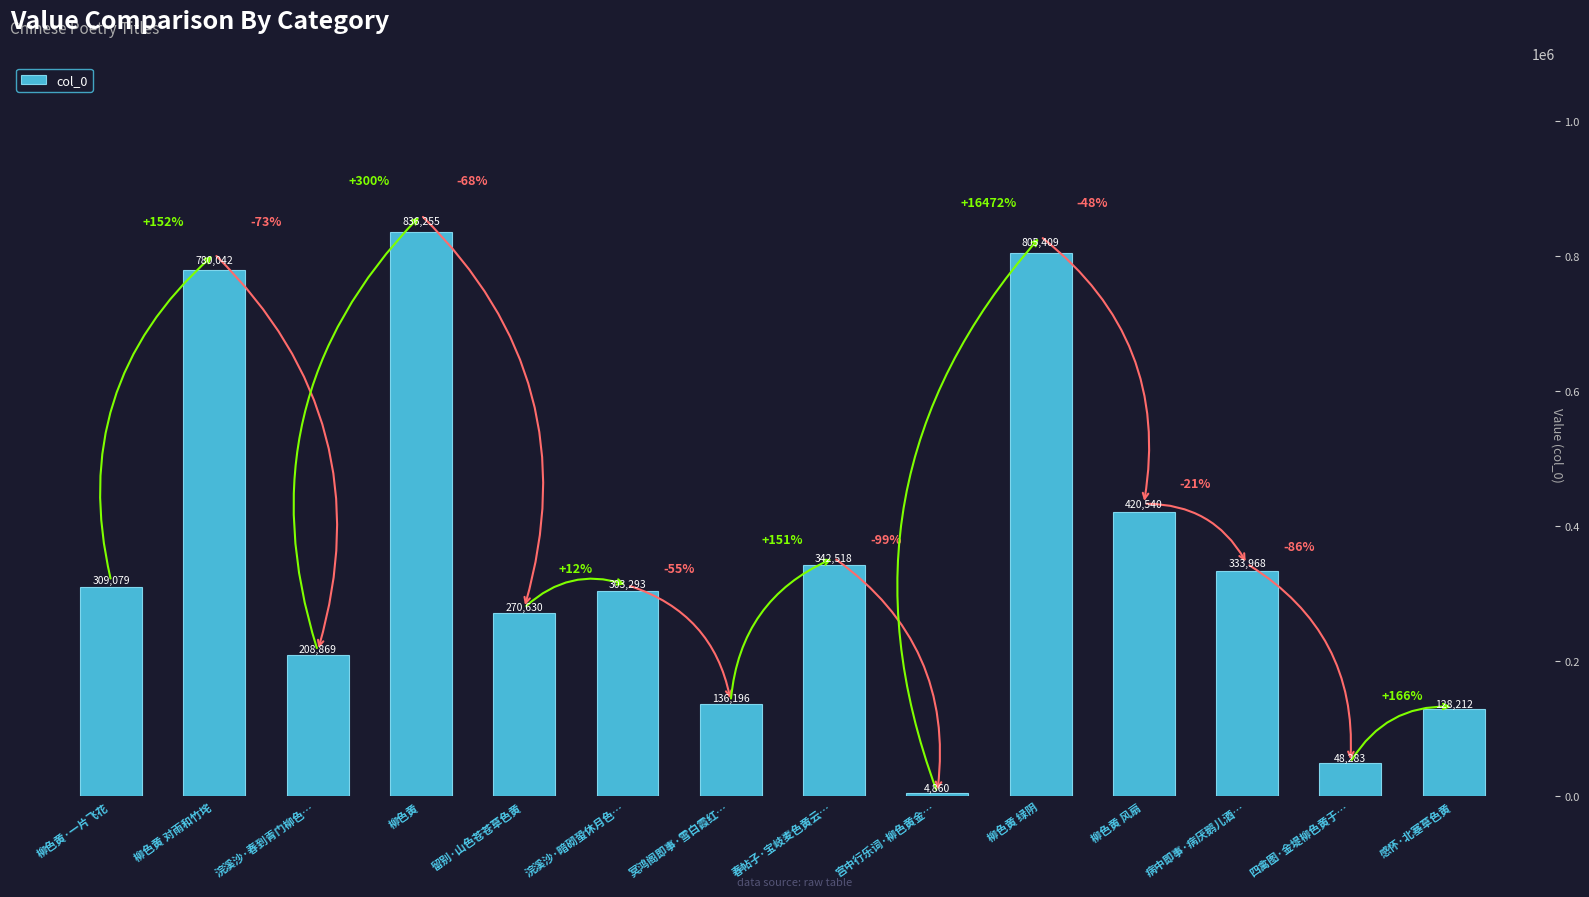

Reading right to left, transcribe all the data shown in this chart.

128212	48283	333968	420540	805409	4860	342518	136196	303293	270630	836255	208869	780042	309079